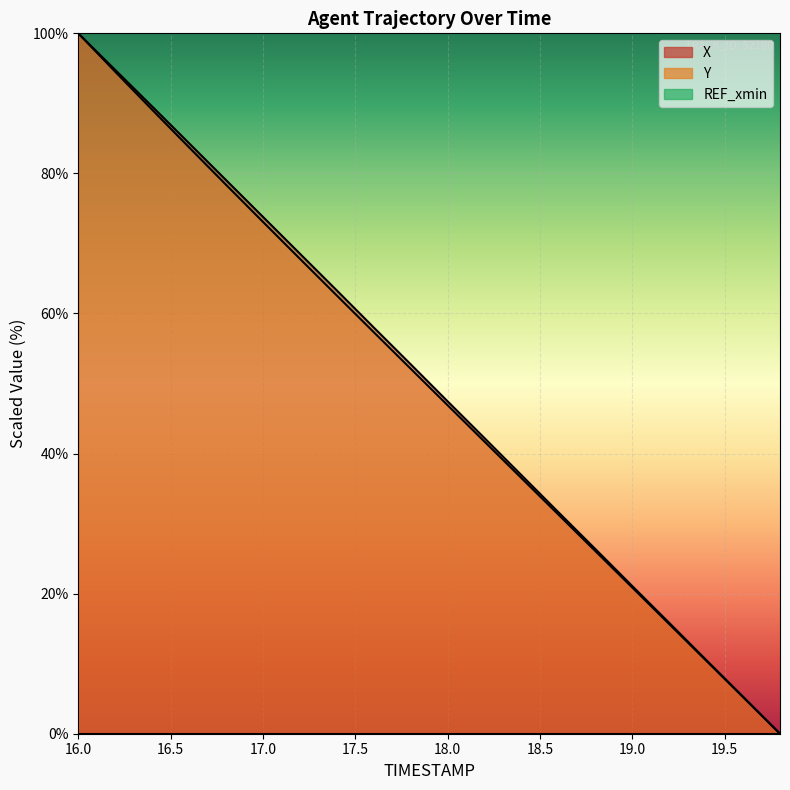

Does the chart display data point markers on the line(s)?

No